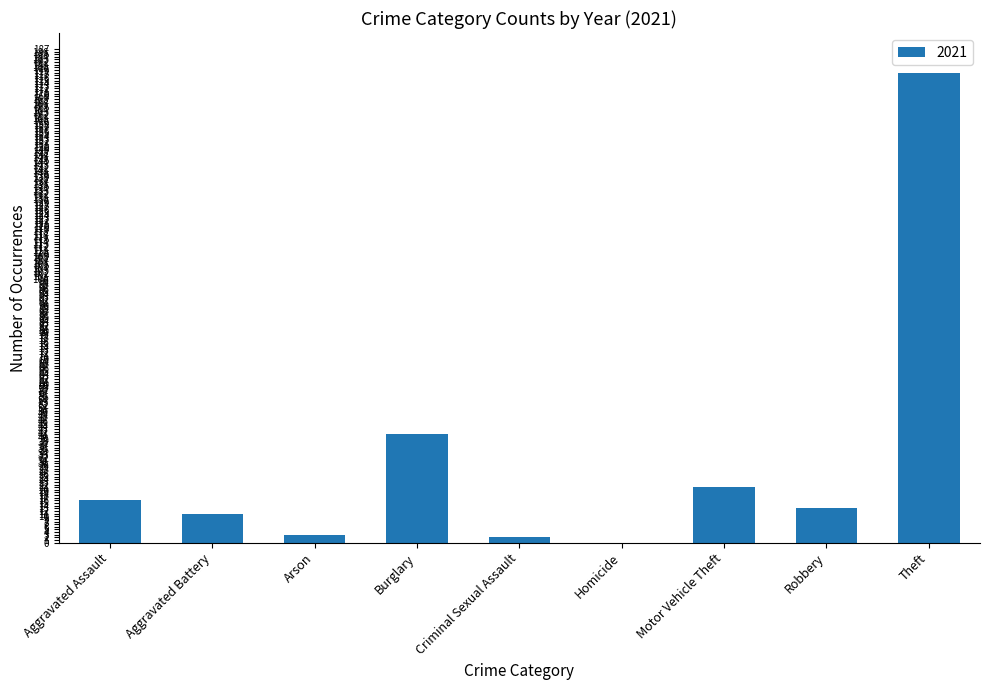

Which category has the highest value across all series?

Theft